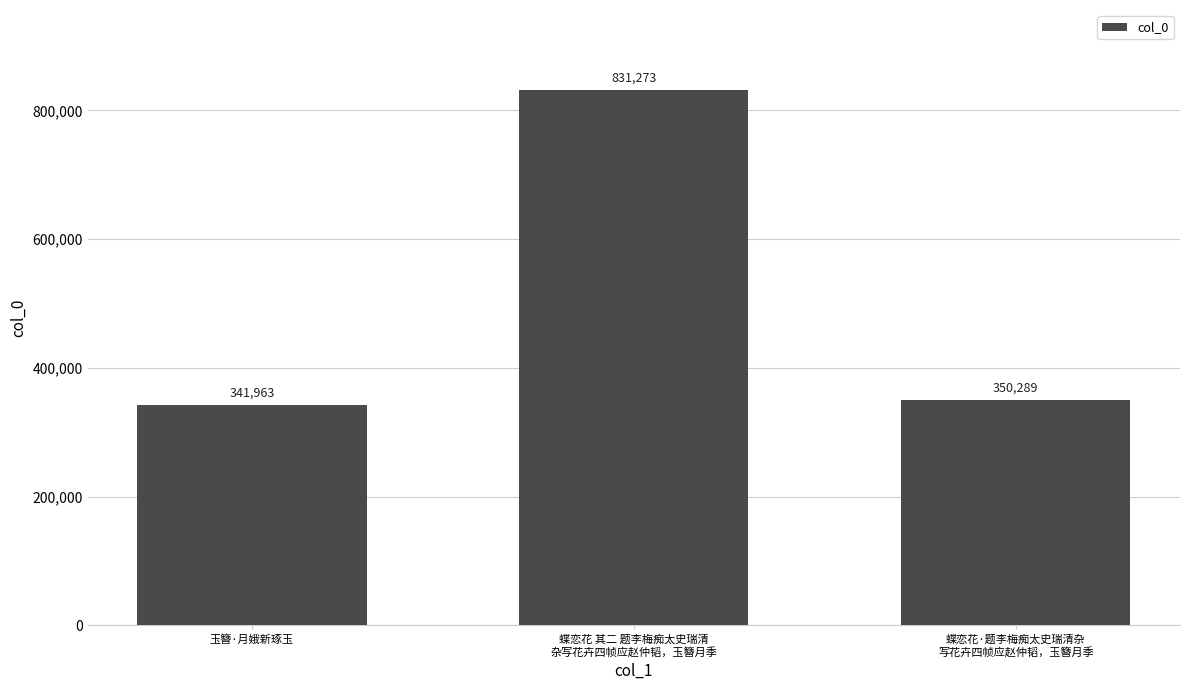

Which category has the lowest value across all series?

玉簪·月娥新琢玉